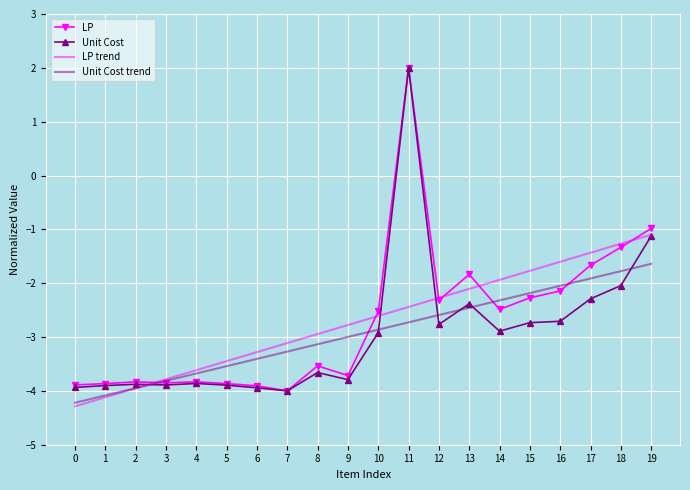

What are all the series names shown in the legend?

LP, Unit Cost, LP trend, Unit Cost trend